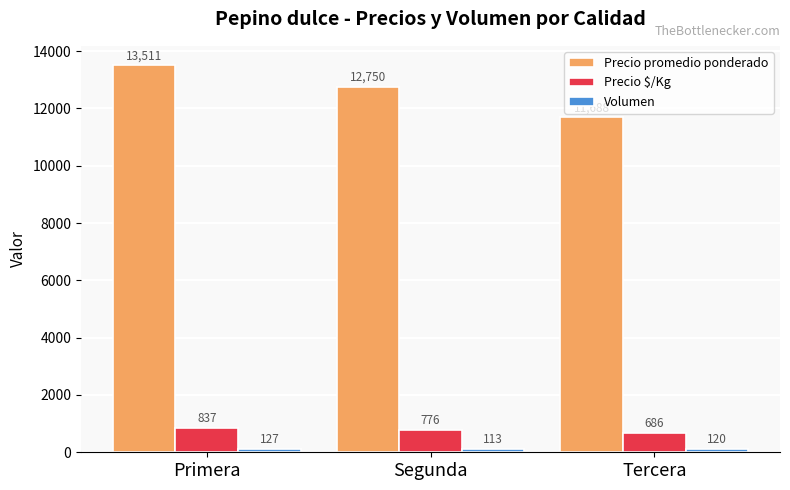

What is the sum of the Precio $/Kg values at Primera and Segunda?

1613